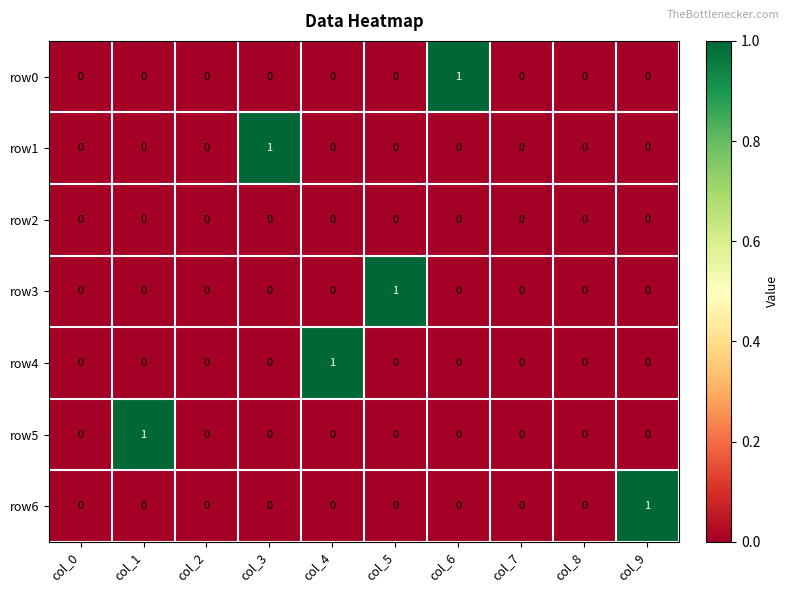

The value of row5 at col_1 is 1. True or false?

True